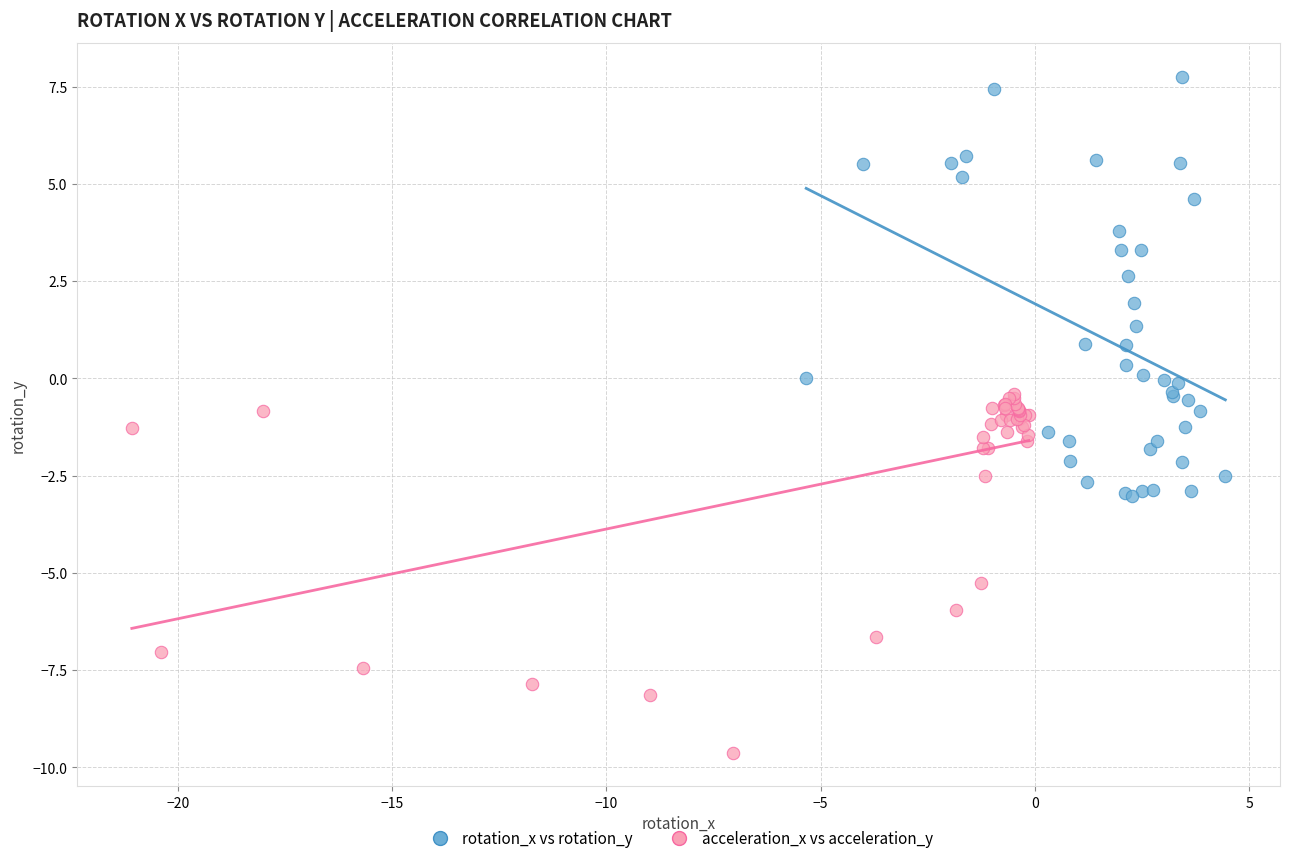

Which series reaches the minimum Y coordinate?

acceleration_x vs acceleration_y